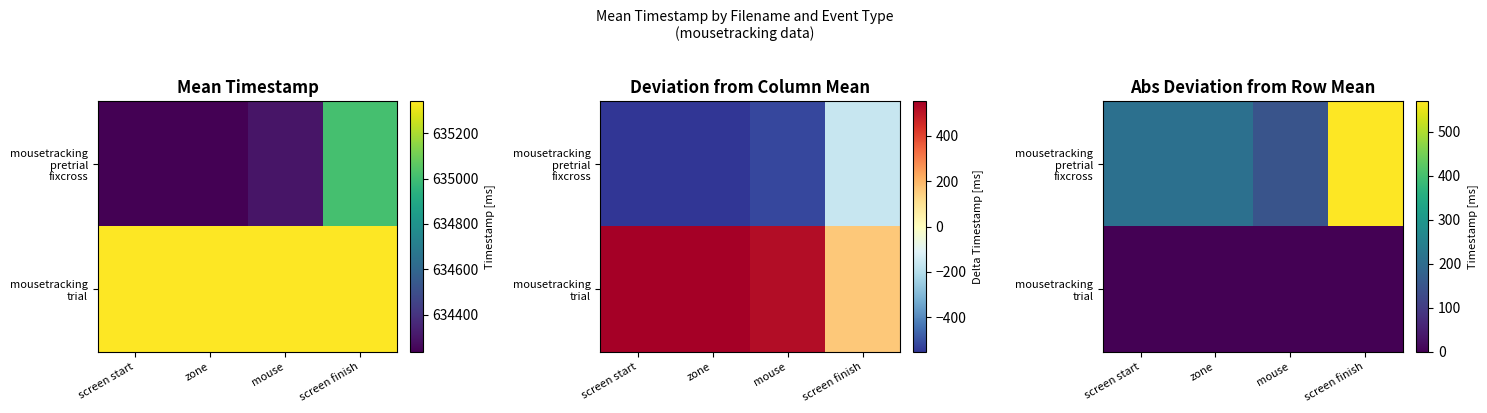

At which label is mousetracking trial closest to 0?

screen start